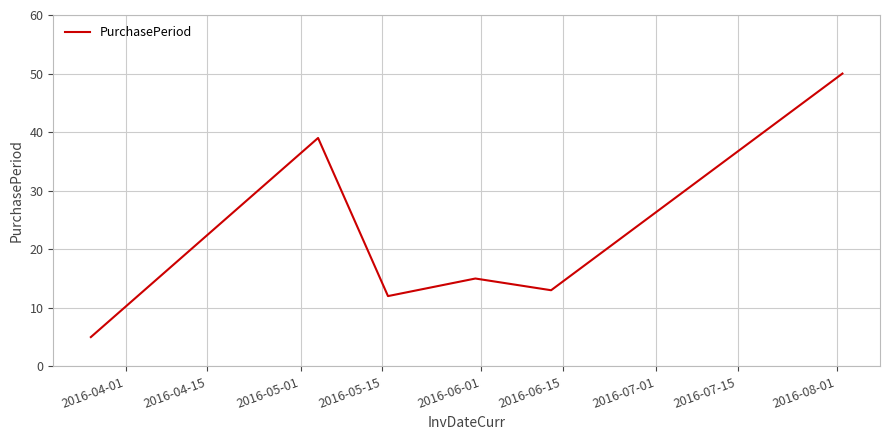

What is the minimum value shown in the chart?

5